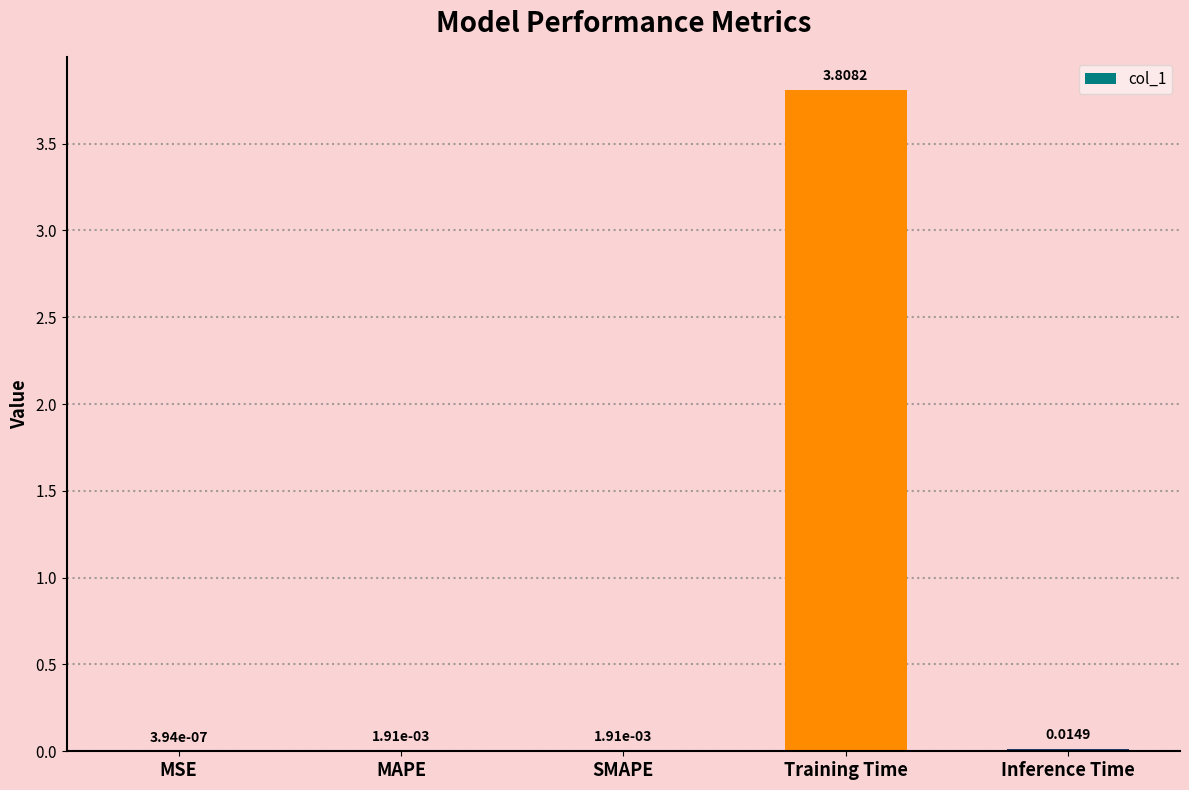

At which label is the value closest to 1?

Inference Time